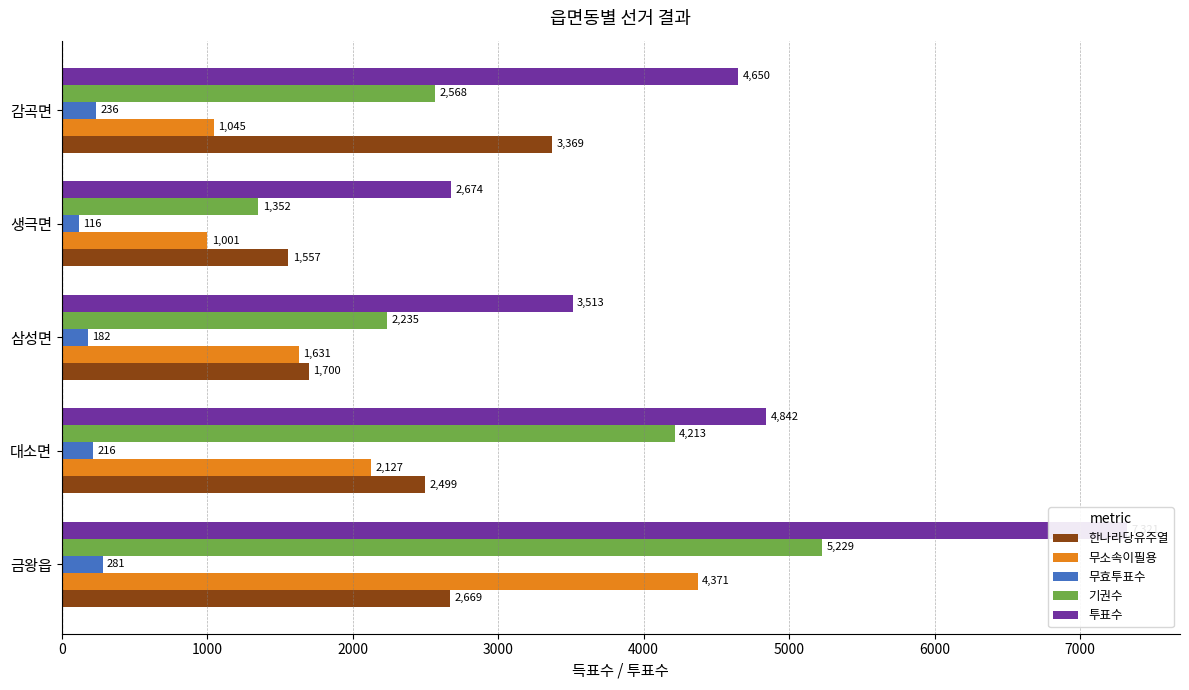

Reading left to right, list all the values displayed in this chart.

한나라당유주열: 2669	2499	1700	1557	3369
무소속이필용: 4371	2127	1631	1001	1045
무효투표수: 281	216	182	116	236
기권수: 5229	4213	2235	1352	2568
투표수: 7321	4842	3513	2674	4650